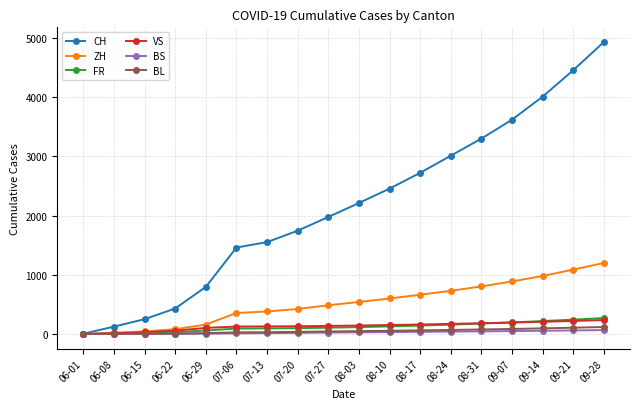

What value does the FR series have at 06-22?

32